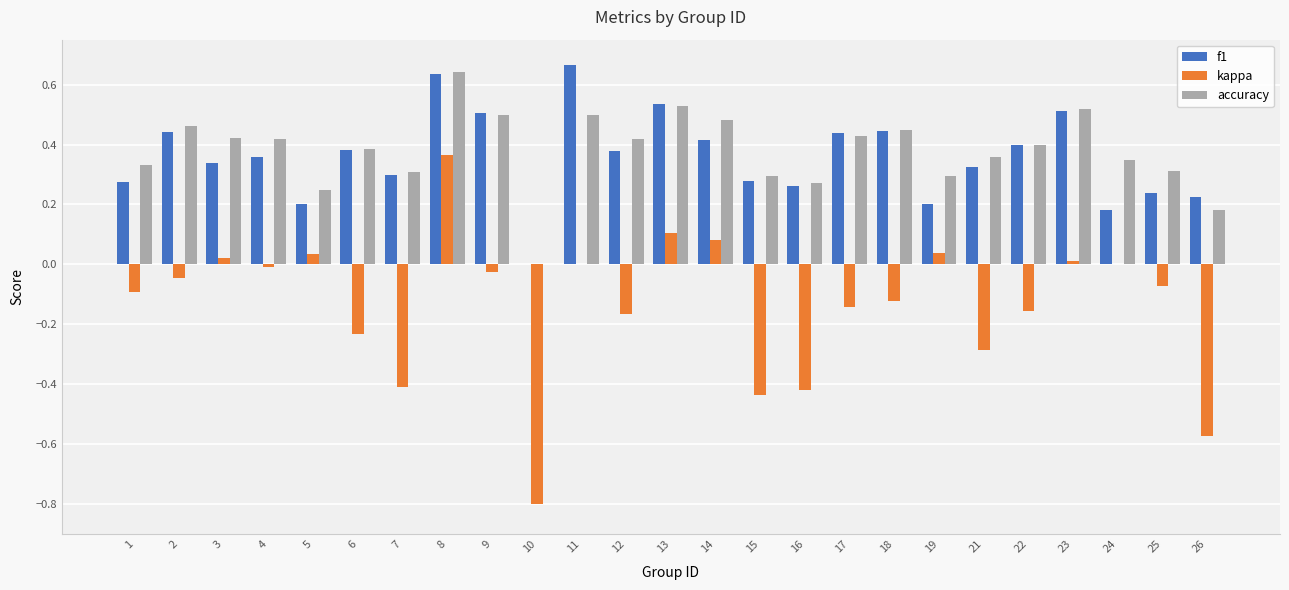

What value does the kappa series have at 10?

-0.8